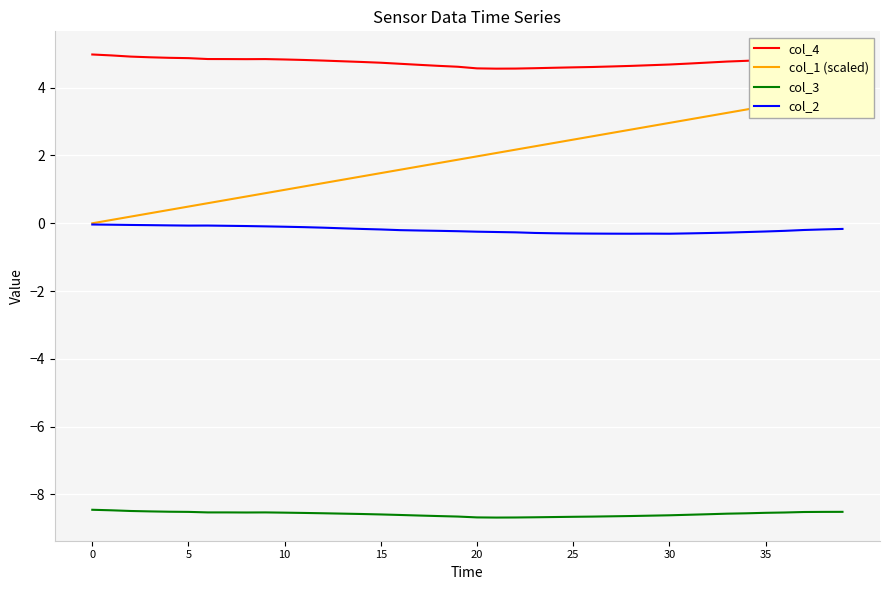

What is the label of the 33rd point from the left?

32